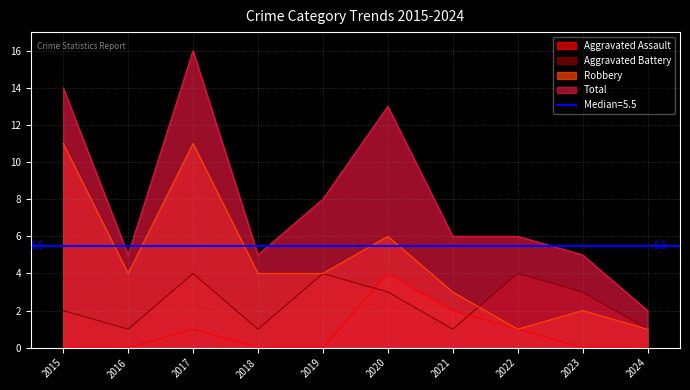

At which category does Aggravated Battery reach its first local peak?

2017